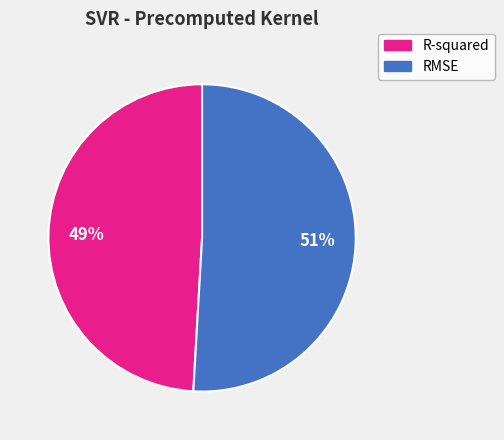

Is the sum of RMSE and R-squared greater than half?

Yes